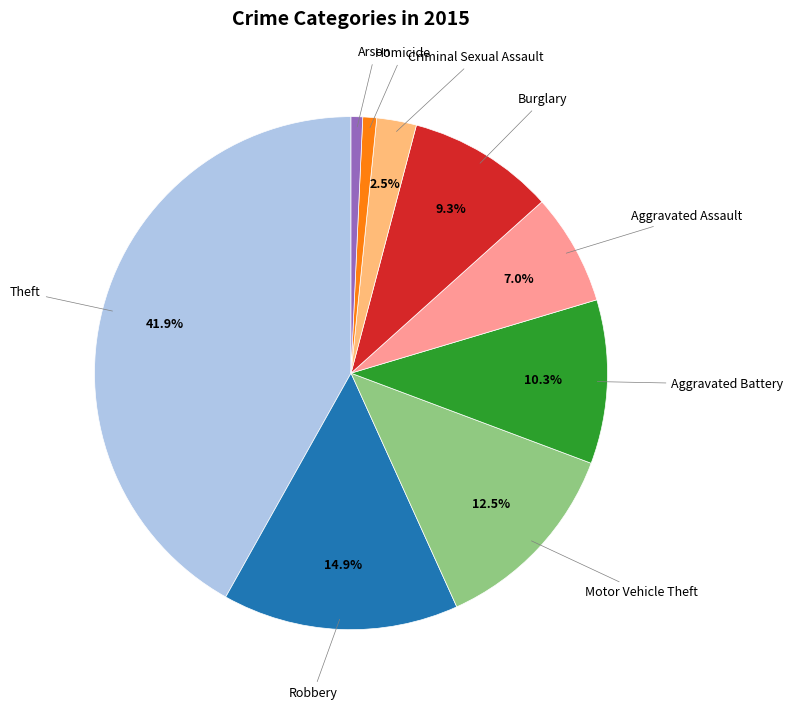

Between Theft and Aggravated Assault, which is larger?

Theft